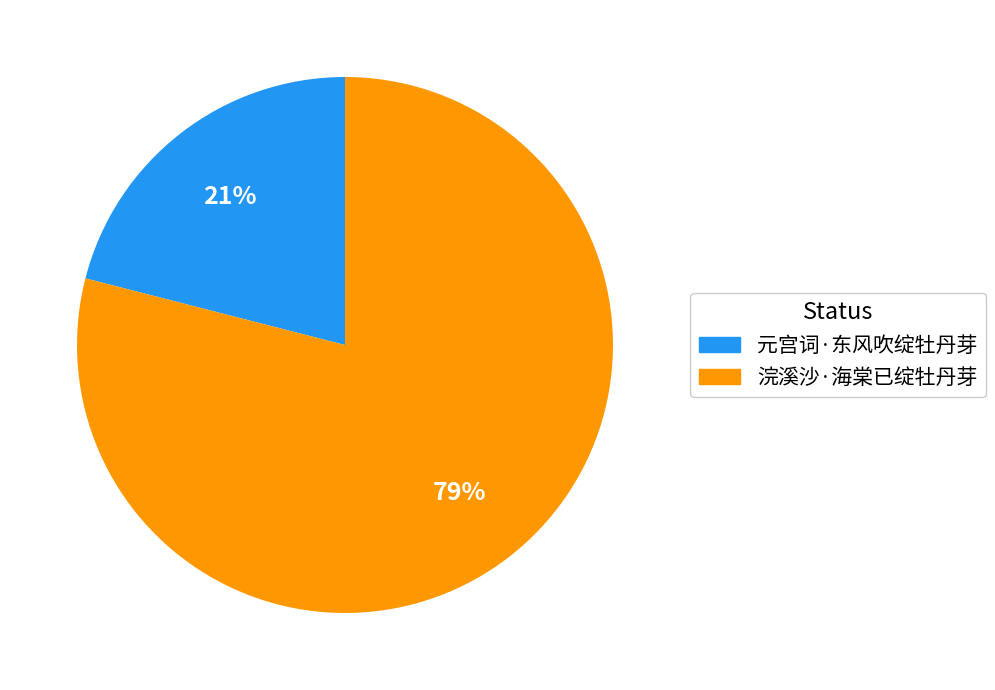

Rank the categories by value from lowest to highest.

元宫词·东风吹绽牡丹芽, 浣溪沙·海棠已绽牡丹芽